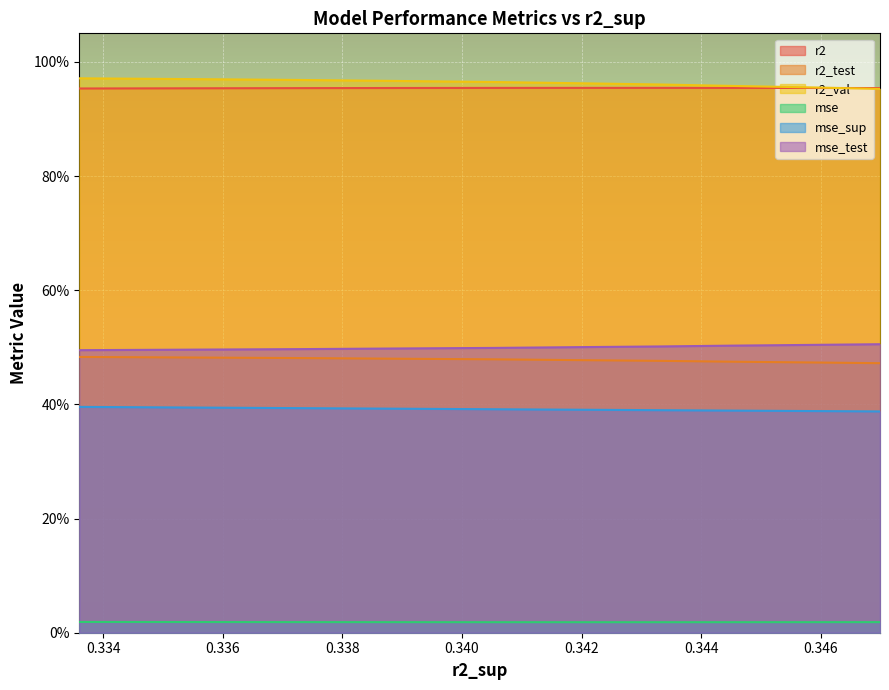

True or false: r2_test and mse_test cross at least once.

False